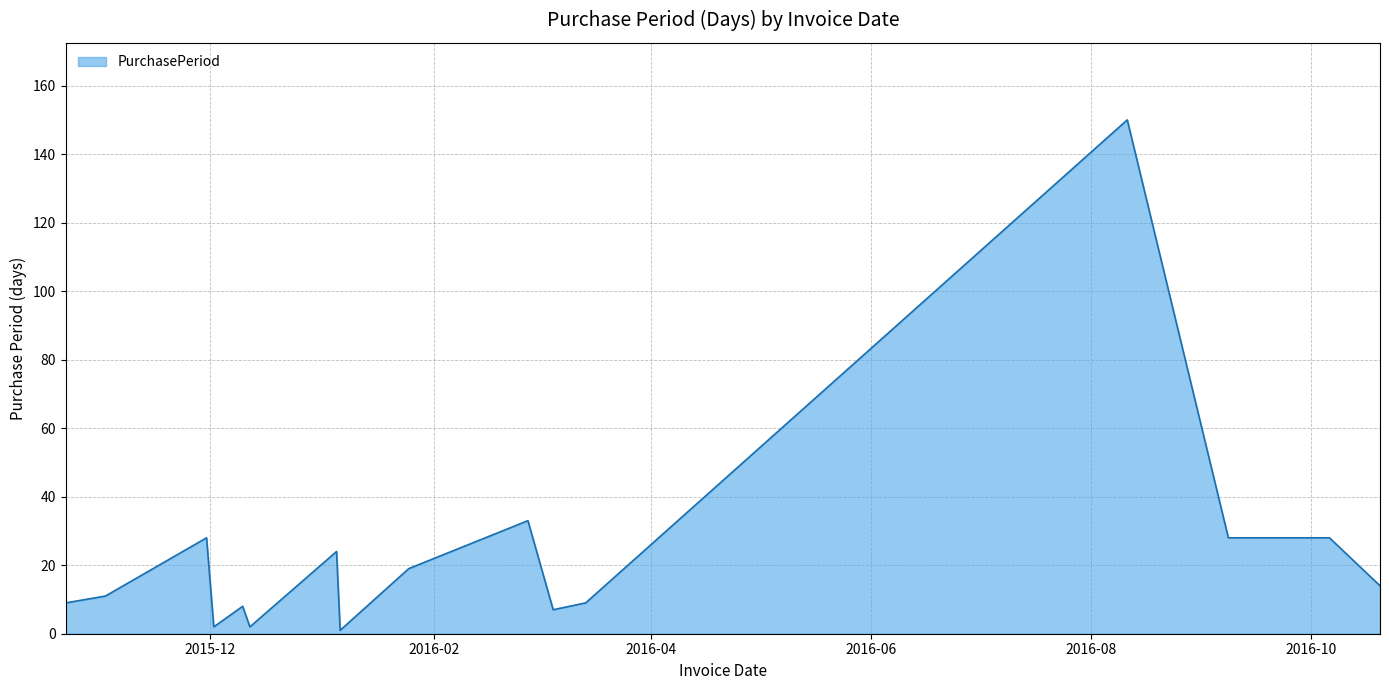

What is the difference between the maximum and minimum values?

149